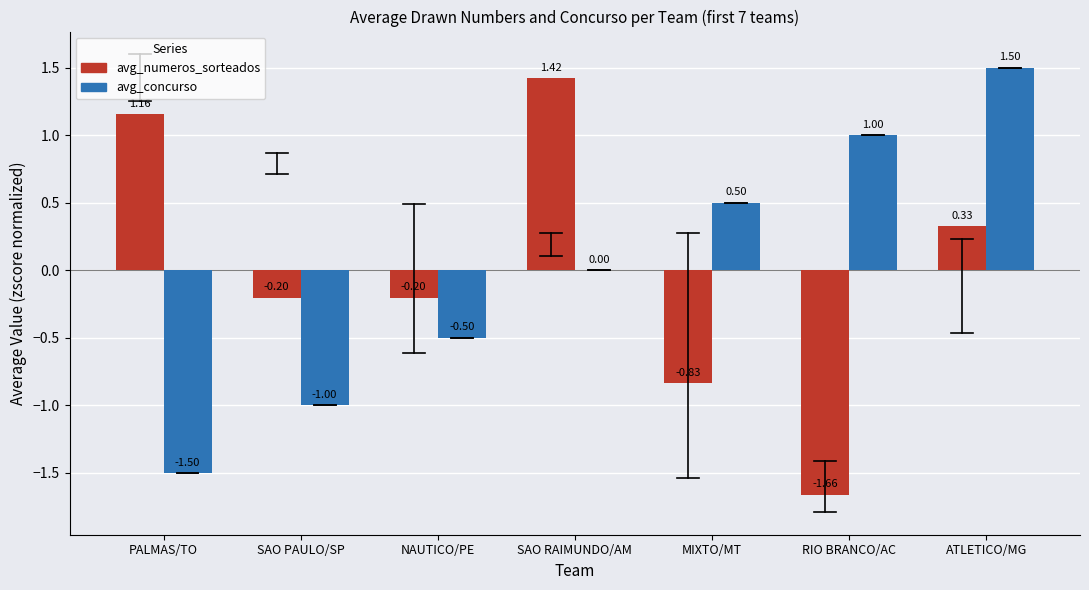

At which label does avg_numeros_sorteados first exceed 0?

PALMAS/TO